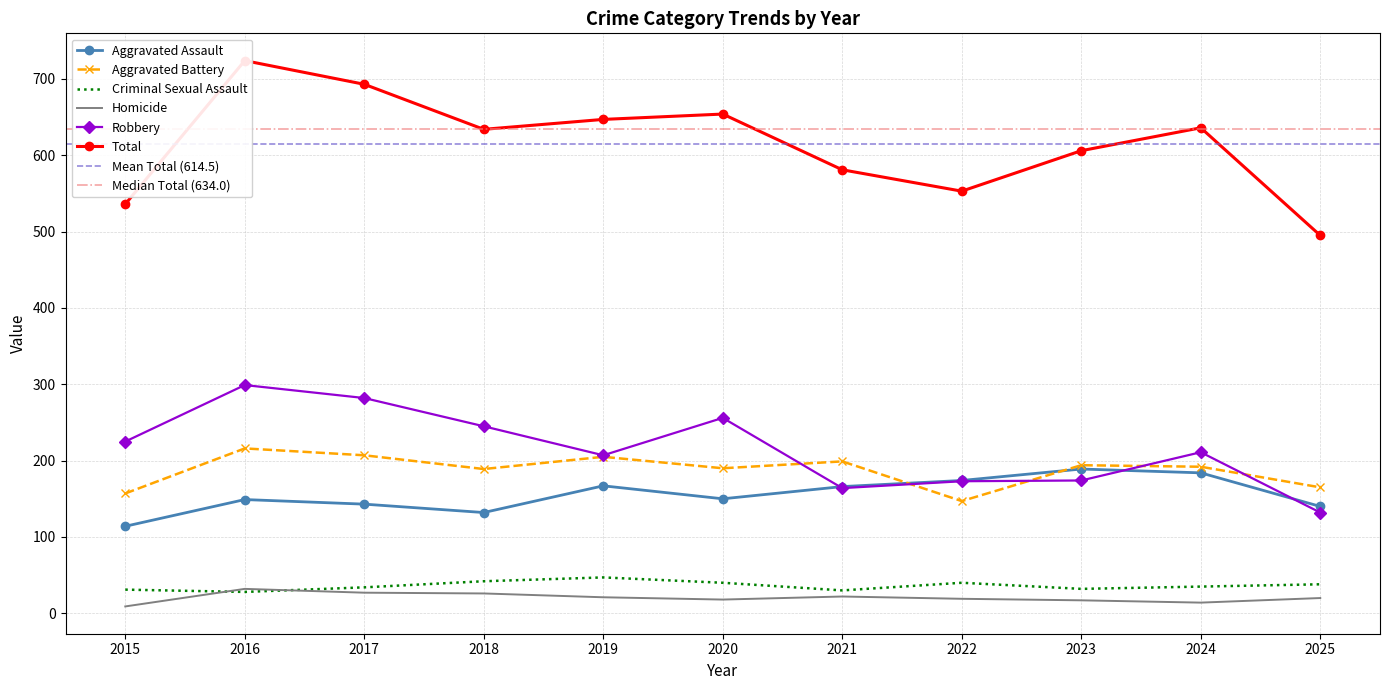

What is the value of the Aggravated Assault point at the 6th from the left?

150